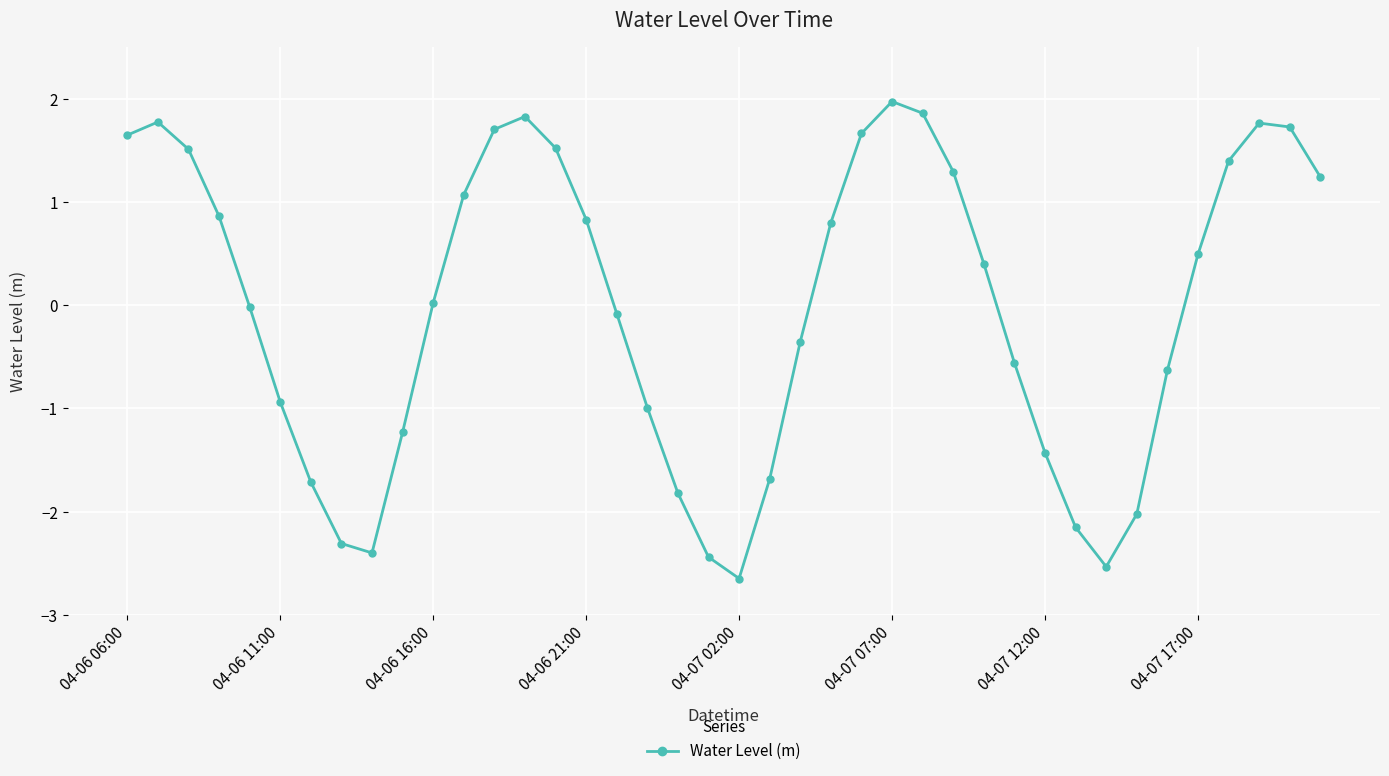

How many points are higher than both their immediate neighbors (excluding endpoints)?

4